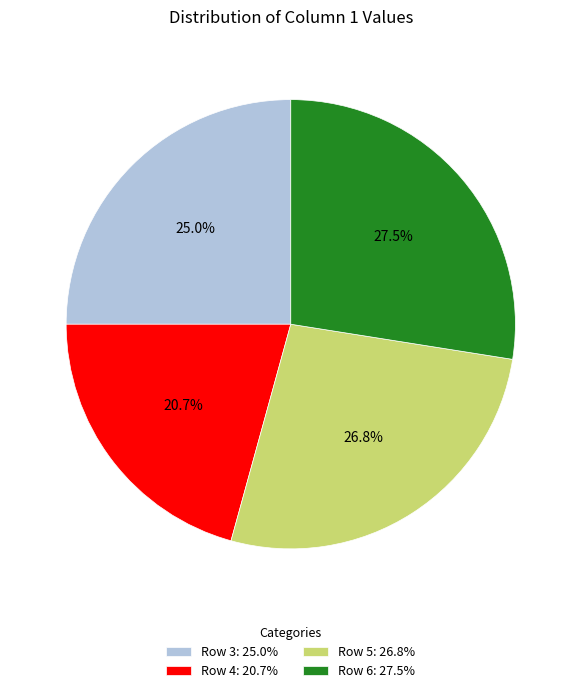

Does Row 3 account for over 50% of the chart?

No